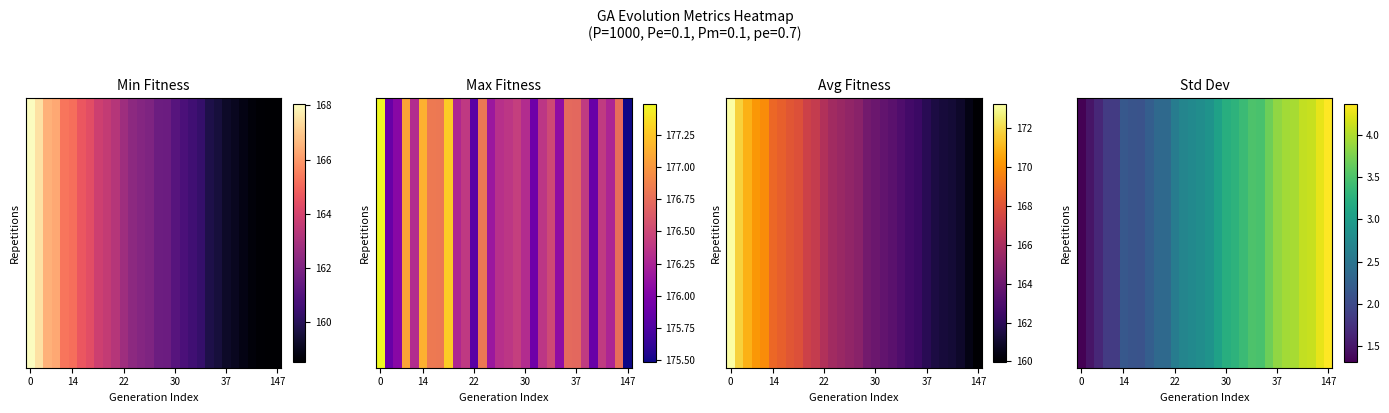

What is the sum of all max values?

5293.2